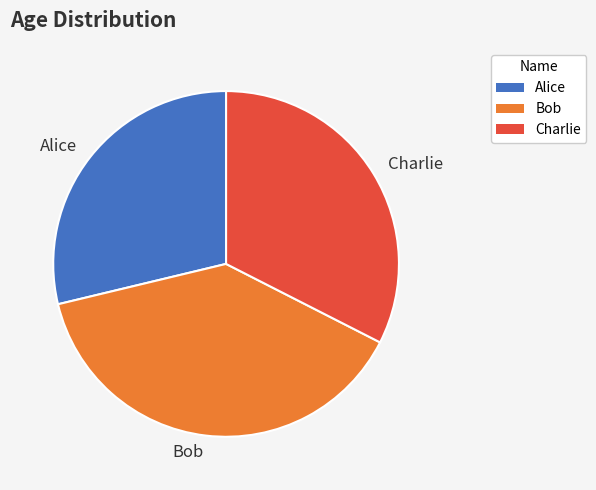

Which slice is the largest?

Bob